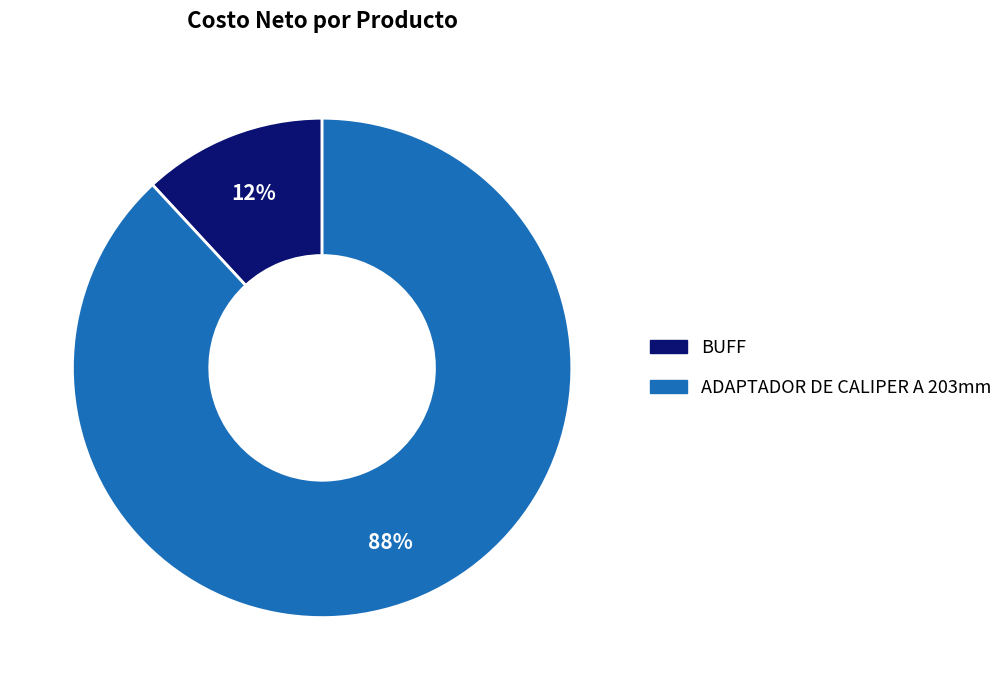

Rank the categories by value from highest to lowest.

ADAPTADOR DE CALIPER A 203mm, BUFF